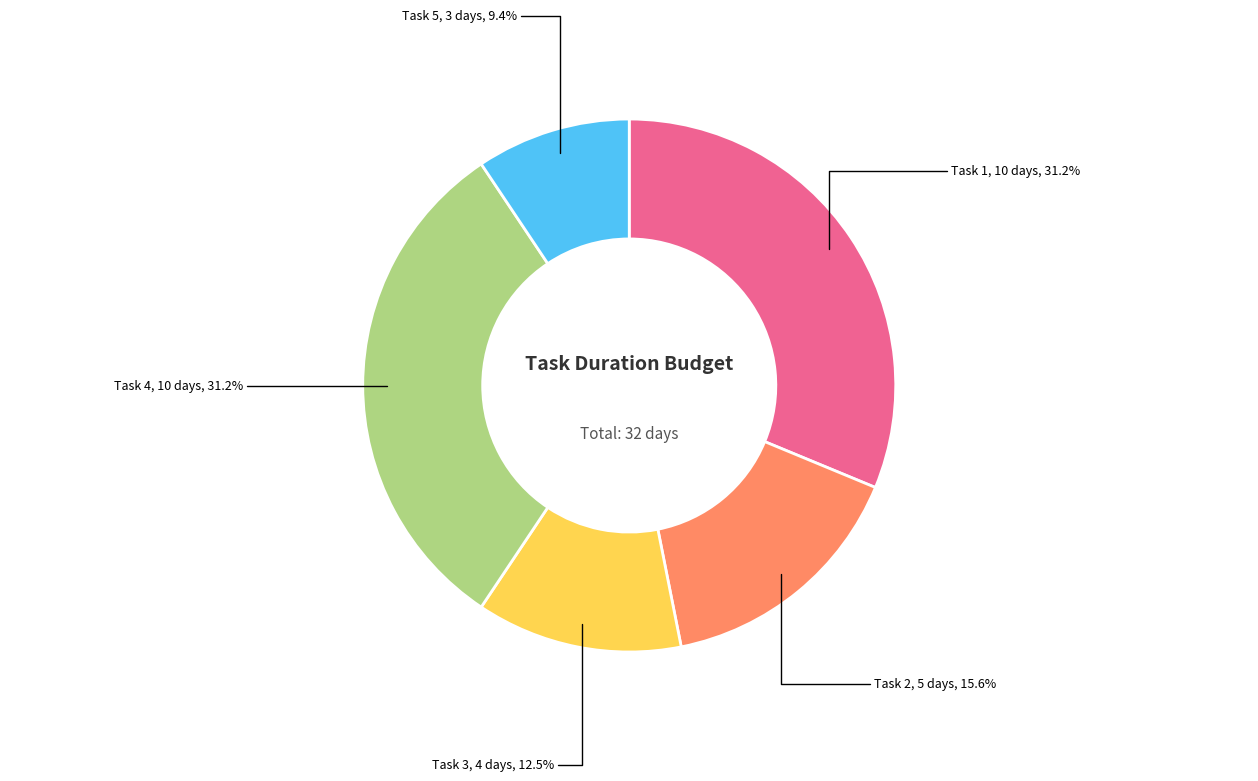

Which has a higher value, Task 5 or Task 4?

Task 4